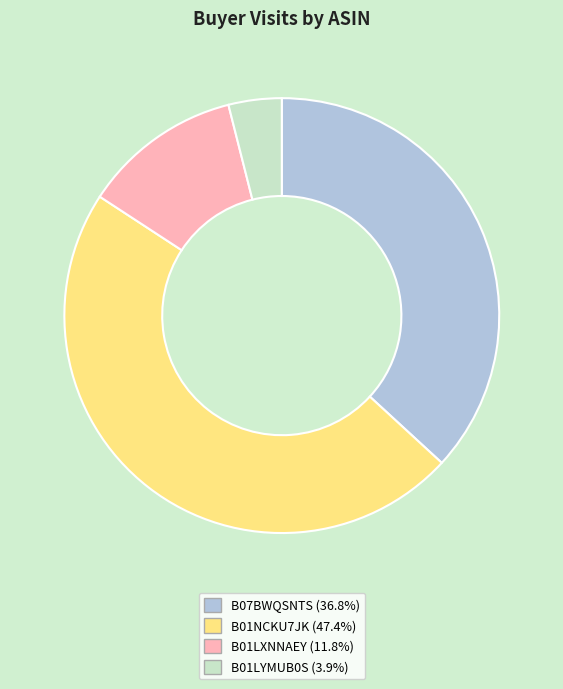

Does any single category account for the majority?

No